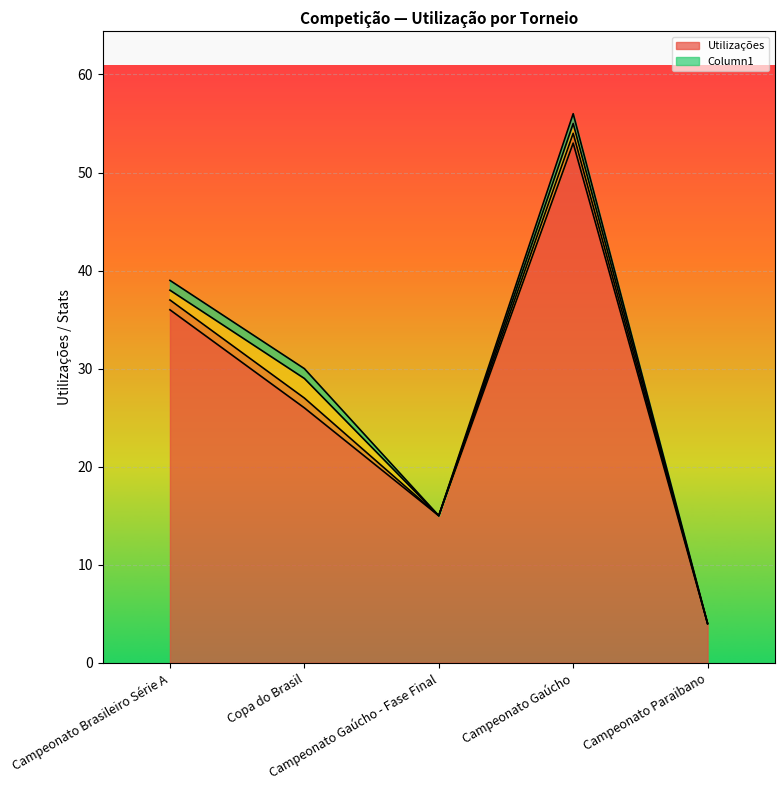

What is the difference between the maximum and minimum values in the _3 series?

1